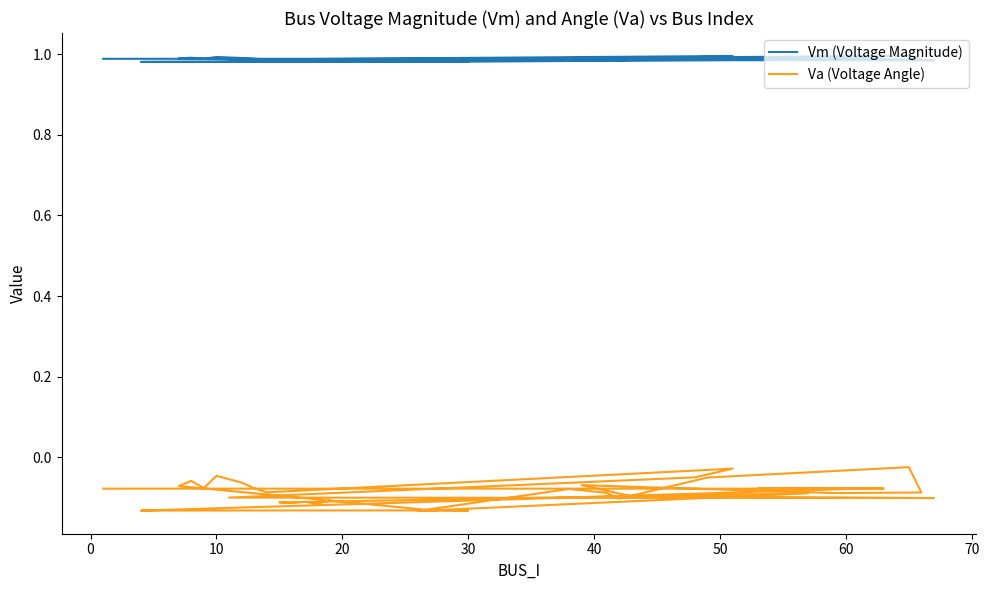

Is this an area chart (filled region under the line)?

No